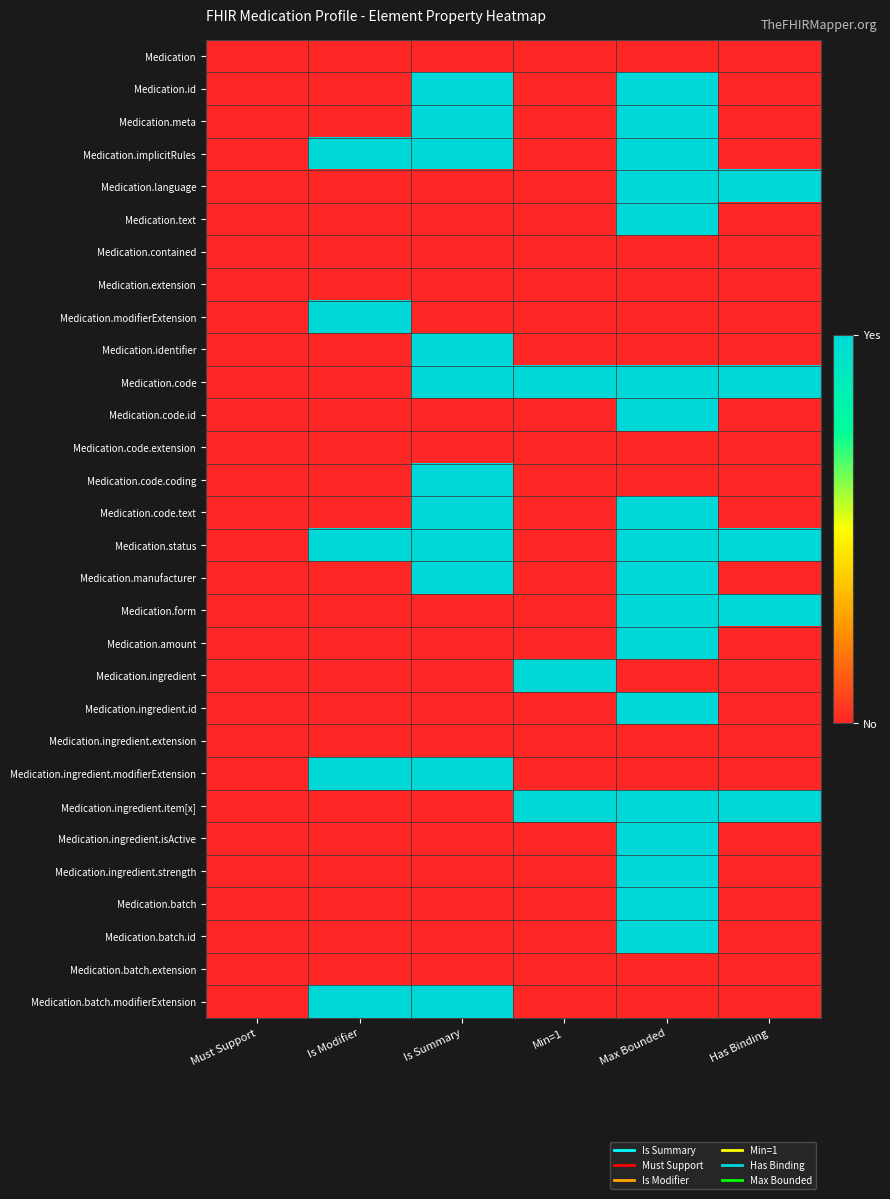

At which category is the sum across all series the highest?

Max Bounded